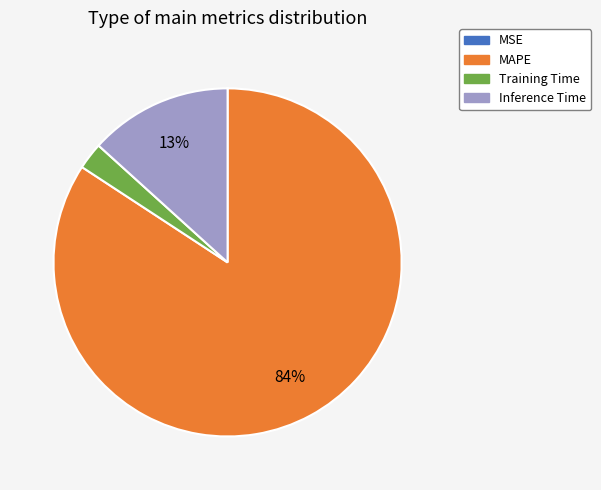

To the nearest percent, what percentage of the pie is Training Time?

2%